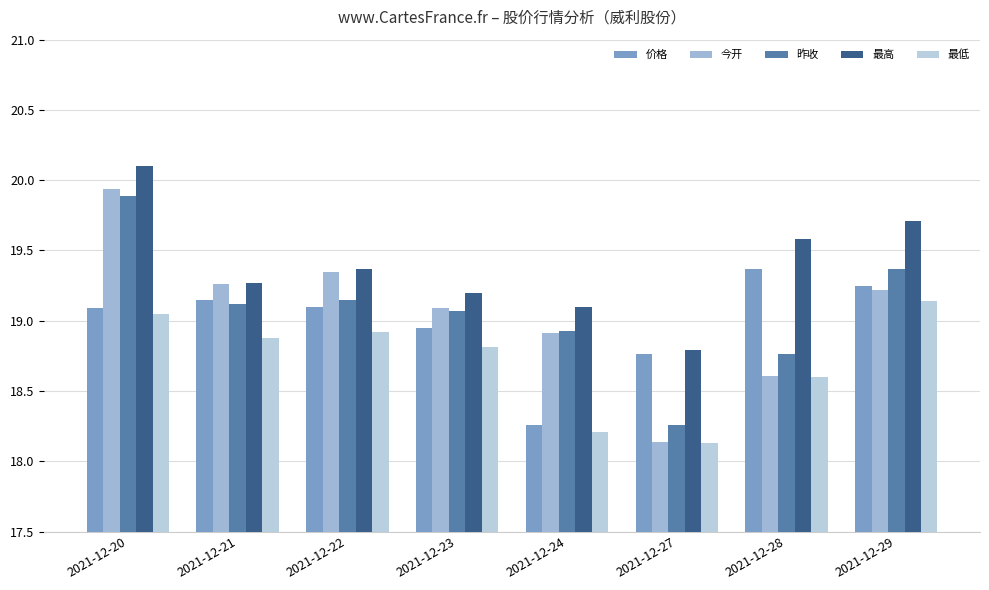

At how many categories does at least one series exceed 19?

7